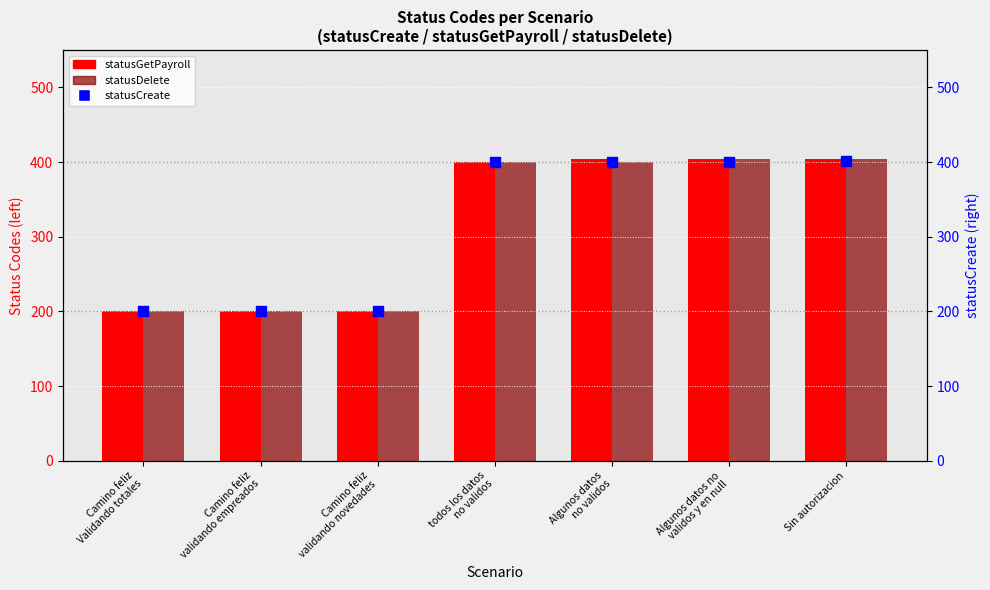

Which series reaches the maximum Y coordinate?

statusGetPayroll